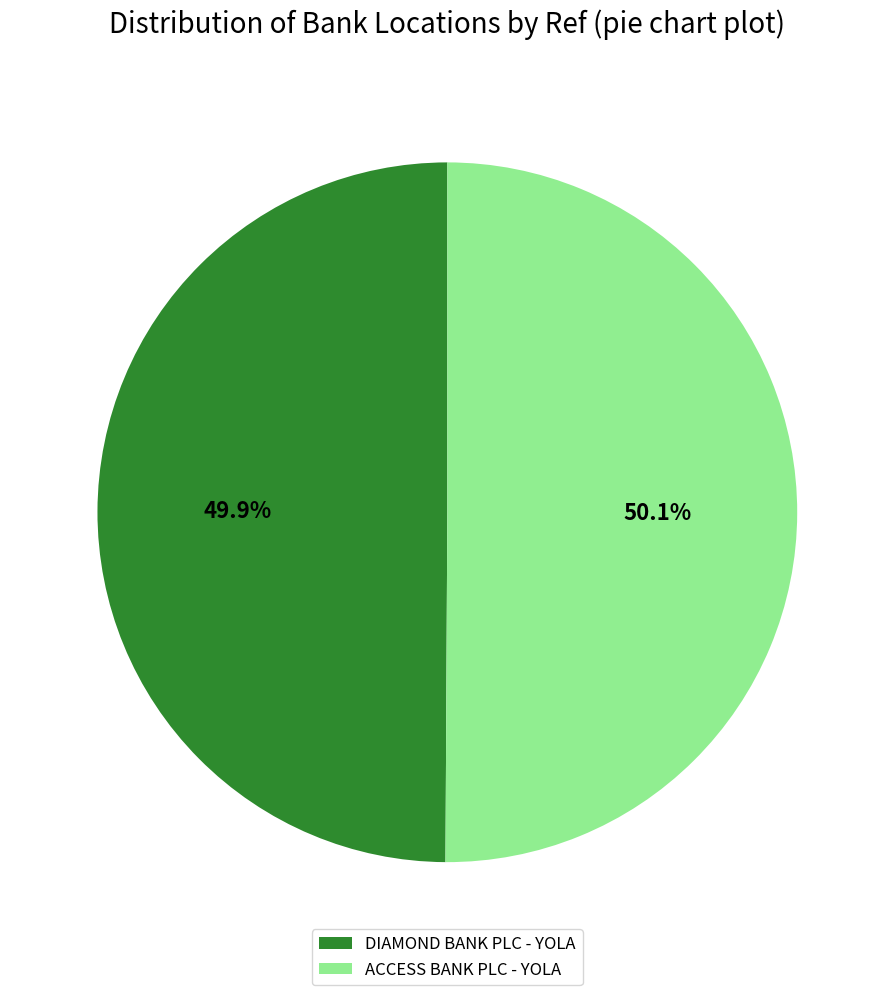

What is the ratio of the value at ACCESS BANK PLC - YOLA to the value at DIAMOND BANK PLC - YOLA?

1.0